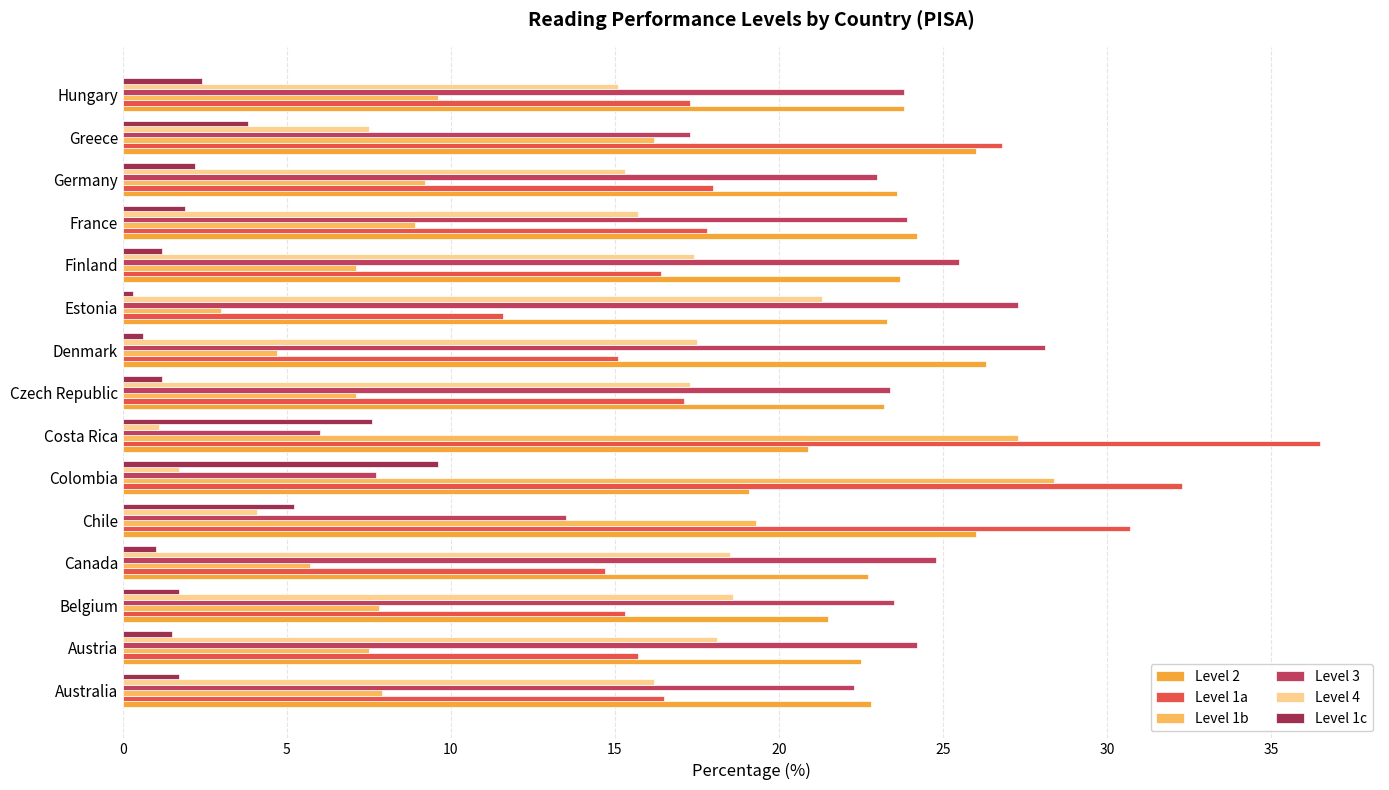

What are all the series names shown in the legend?

Level 2, Level 1a, Level 1b, Level 3, Level 4, Level 1c